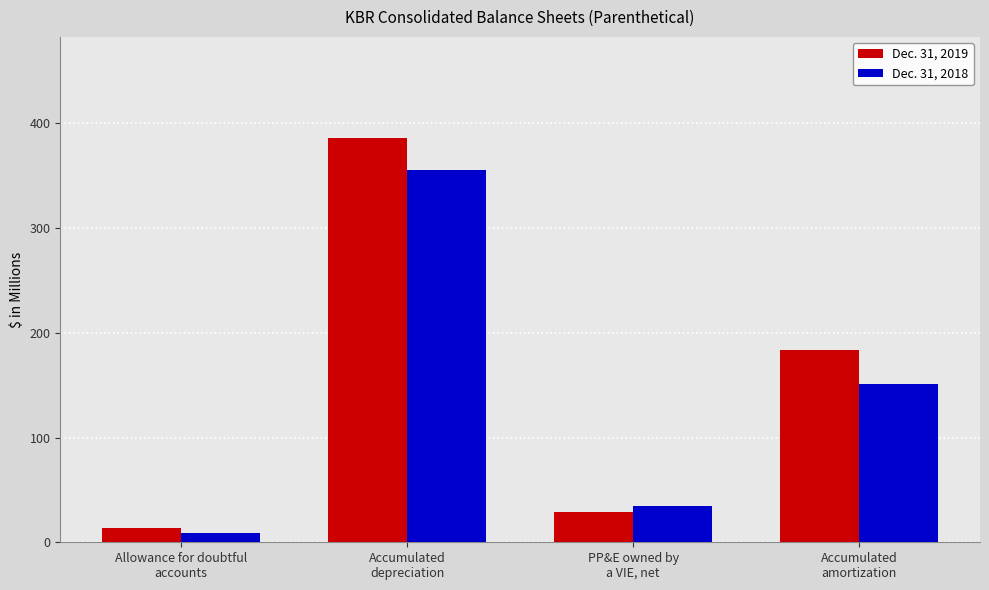

Reading left to right, list all the values displayed in this chart.

Dec. 31, 2019: Allowance for doubtful
accounts=14	Accumulated
depreciation=386	PP&E owned by
a VIE, net=29	Accumulated
amortization=184
Dec. 31, 2018: Allowance for doubtful
accounts=9	Accumulated
depreciation=355	PP&E owned by
a VIE, net=35	Accumulated
amortization=151